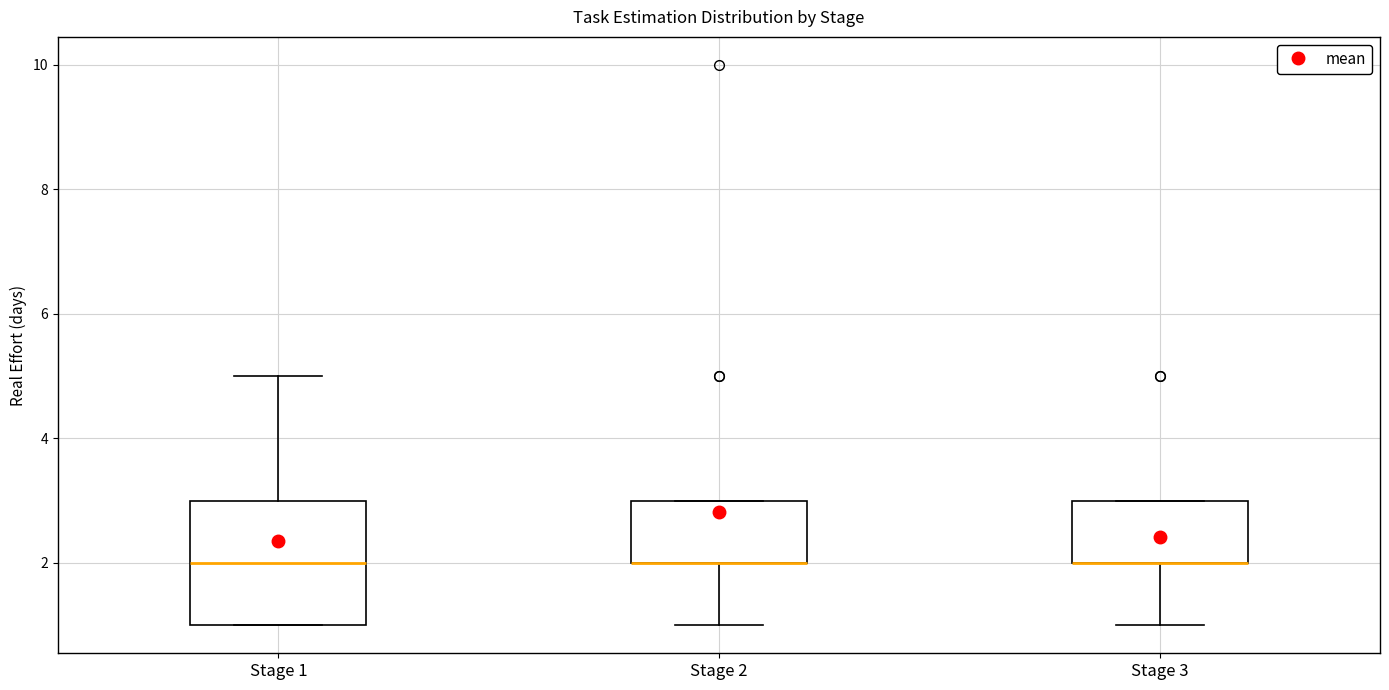

Reading left to right, transcribe this box plot: for each box, give where its median line is, the range the box spans, and where its two whiskers end, as read against the y-axis. The values are not printed on the chart, so give them approximately, as read against the axis.

Stage 1: median 2, box 1 to 3, whiskers 1 to 5
Stage 2: median 2 (drawn on the box's lower edge), box 2 to 3, whiskers 1 to 3
Stage 3: median 2 (drawn on the box's lower edge), box 2 to 3, whiskers 1 to 3